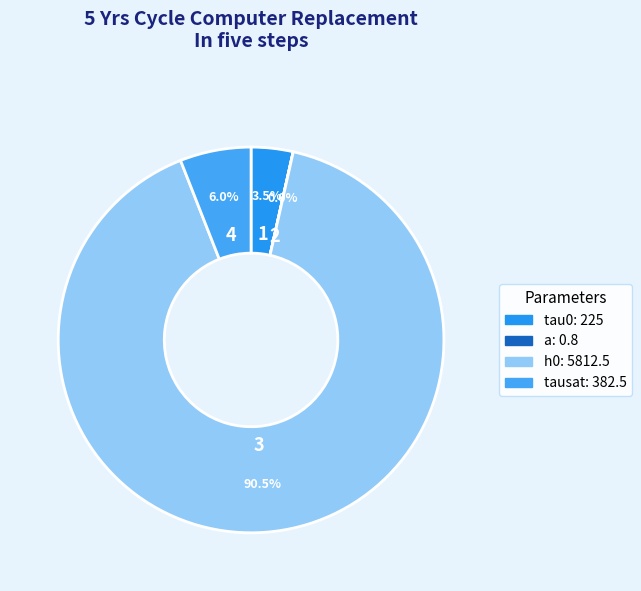

How many slices are in this pie chart?

4